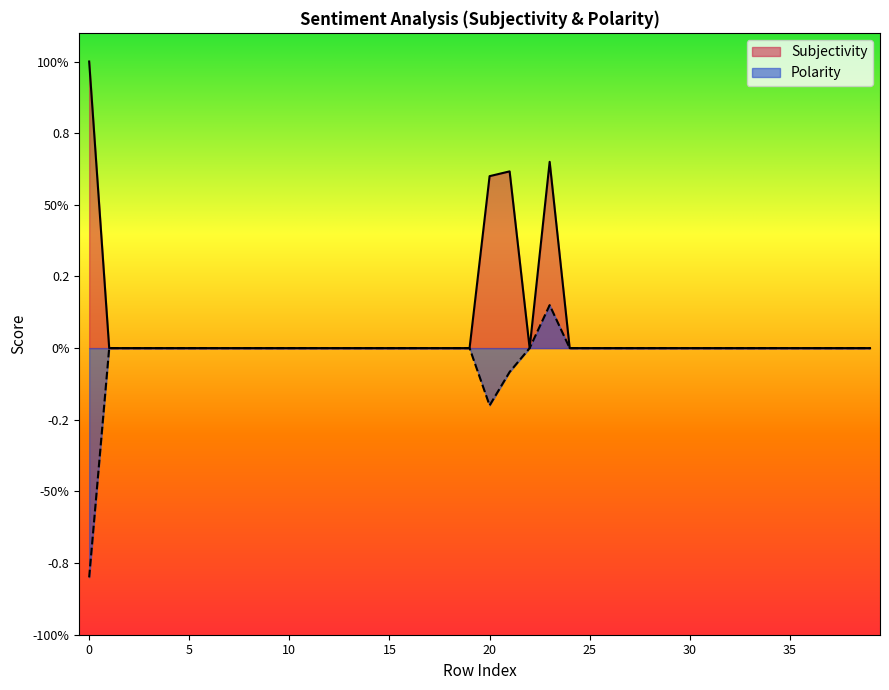

The value of Polarity at 24 is 0.3. True or false?

False